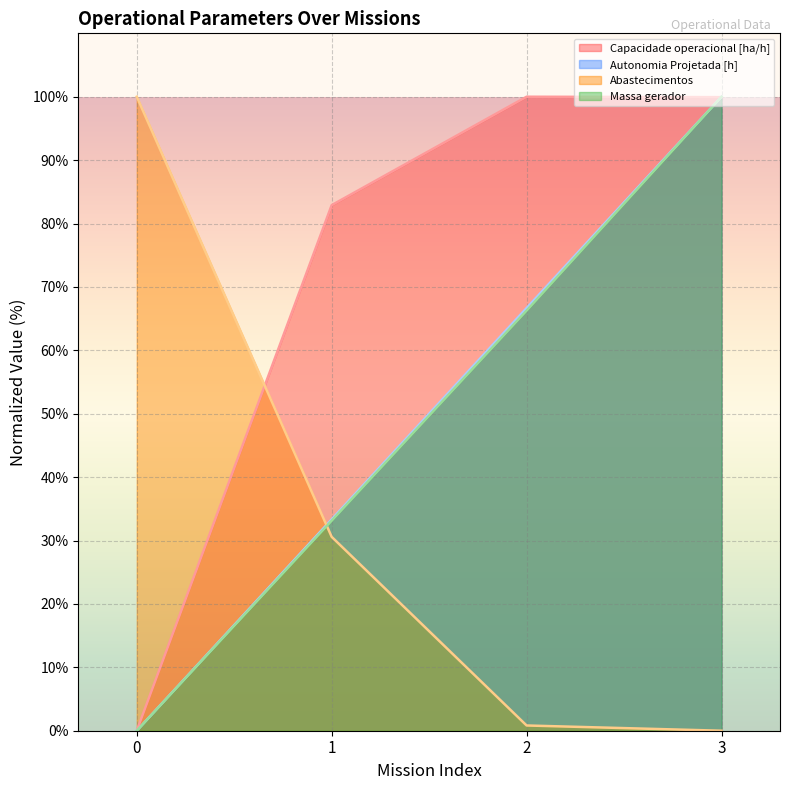

What value does the Autonomia Projetada [h] series have at 2?

66.7